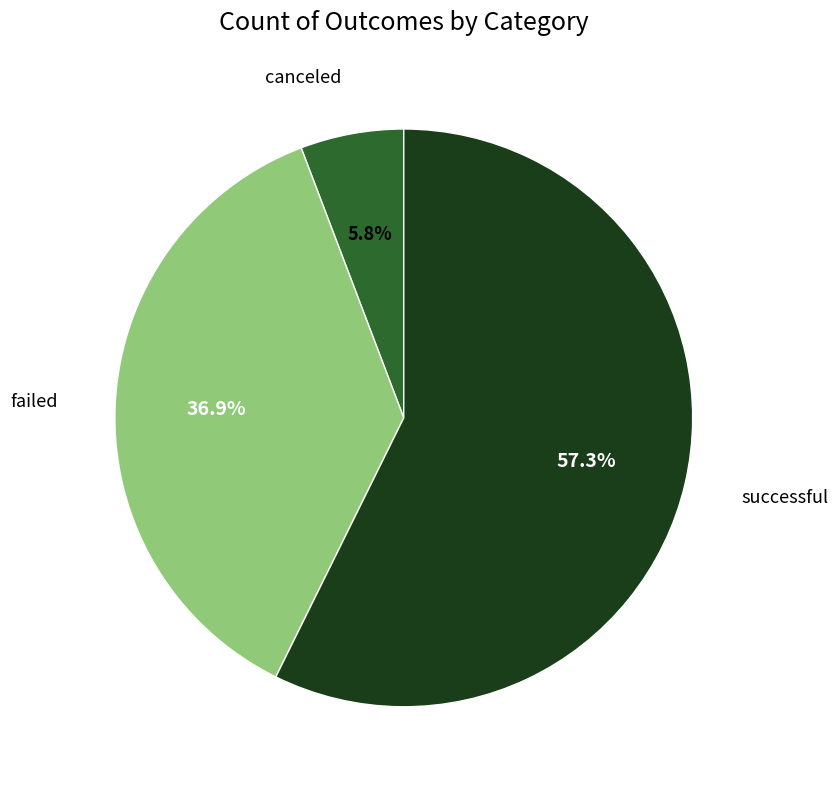

To the nearest percent, what is the difference between the canceled and failed slice percentages?

31%